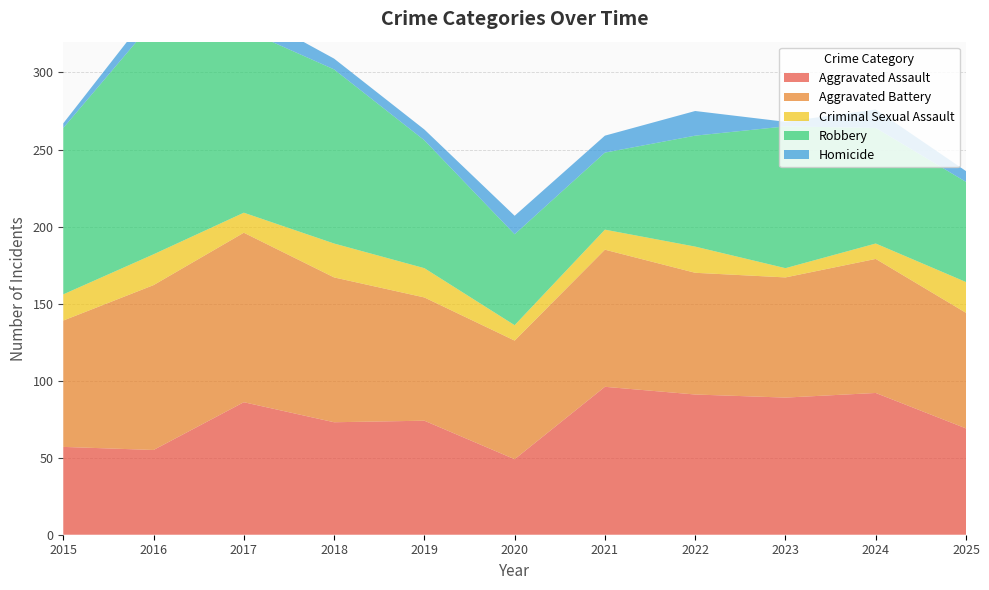

Reading left to right, list all the values displayed in this chart.

Aggravated Assault: 57	55	86	73	74	49	96	91	89	92	69
Aggravated Battery: 82	107	110	94	80	77	89	79	78	87	75
Criminal Sexual Assault: 17	20	13	22	19	10	13	17	6	10	20
Robbery: 108	151	119	113	83	59	50	72	92	75	65
Homicide: 3	9	13	7	7	12	11	16	3	12	7